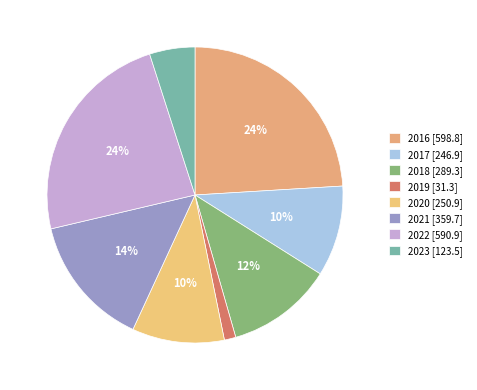

Which slice is the smallest?

2019